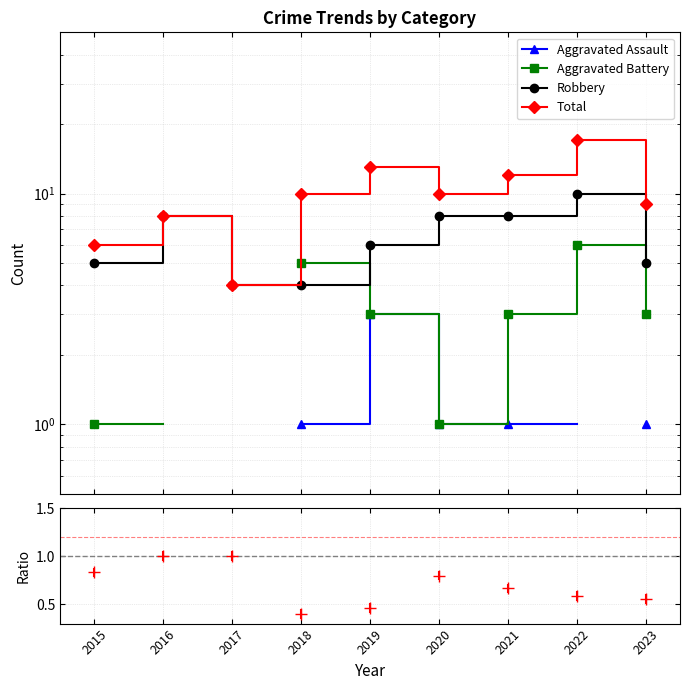

Which series changed the most between 2017 and 2022?

Total